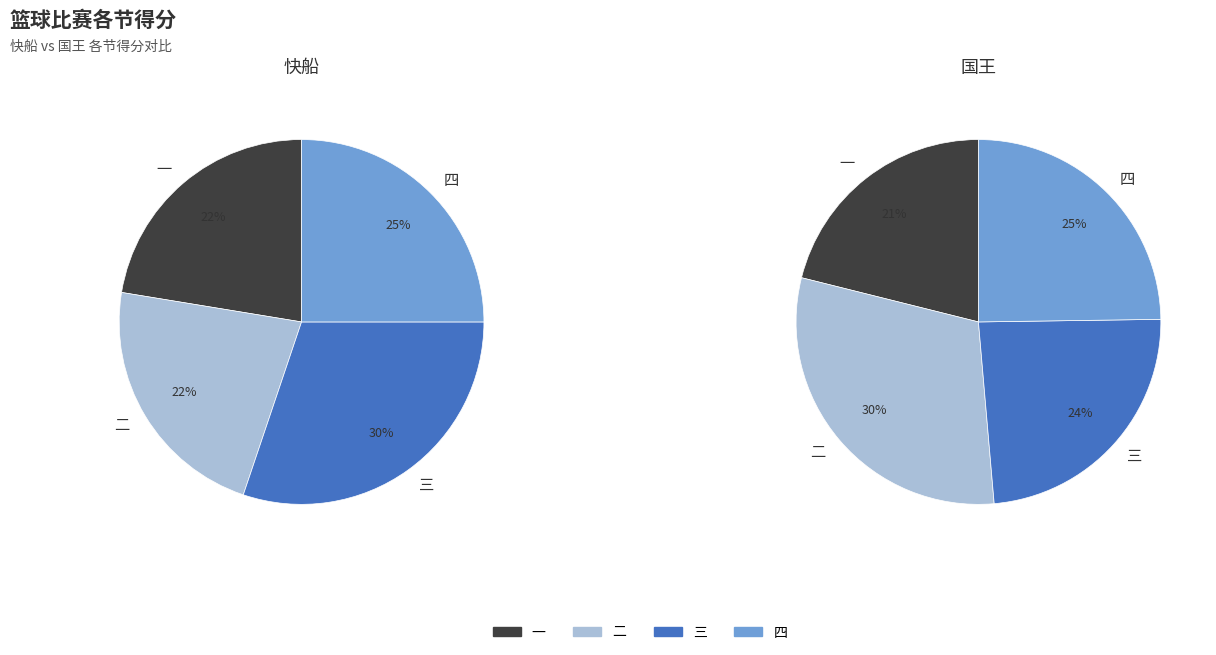

To the nearest percent, what is the combined percentage of 四 and 二?

55%